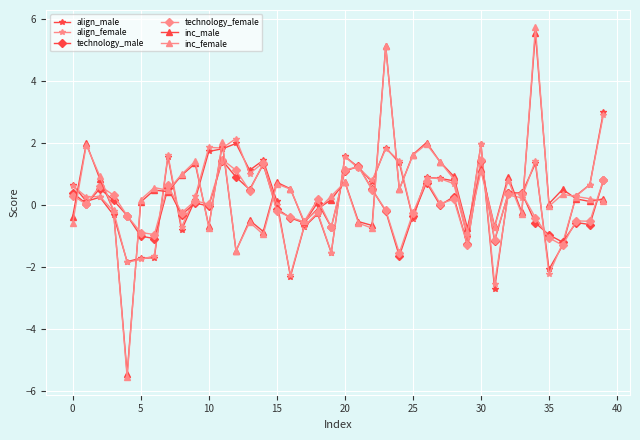

What is the value of the technology_male point at the 29th from the left?

0.3